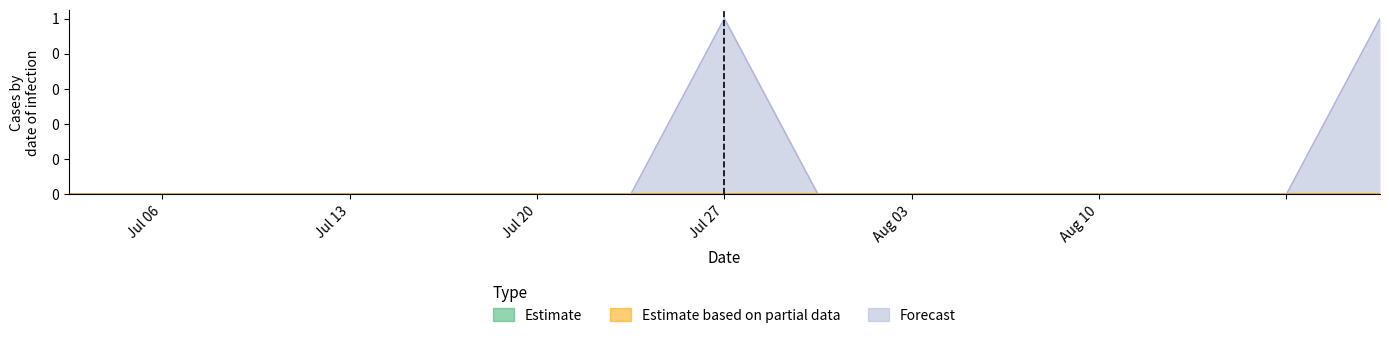

Reading left to right, what are all the values shown in this chart?

Estimate: 0=0	1=0	2=0	3=0	4=0	5=0	6=0	7=0	8=0	9=0	10=0	11=0	12=0	13=0	14=0
Estimate based on partial data: 0=0	1=0	2=0	3=0	4=0	5=0	6=0	7=0	8=0	9=0	10=0	11=0	12=0	13=0	14=0
Forecast: 0=0	1=0	2=0	3=0	4=0	5=0	6=0	7=1	8=0	9=0	10=0	11=0	12=0	13=0	14=1